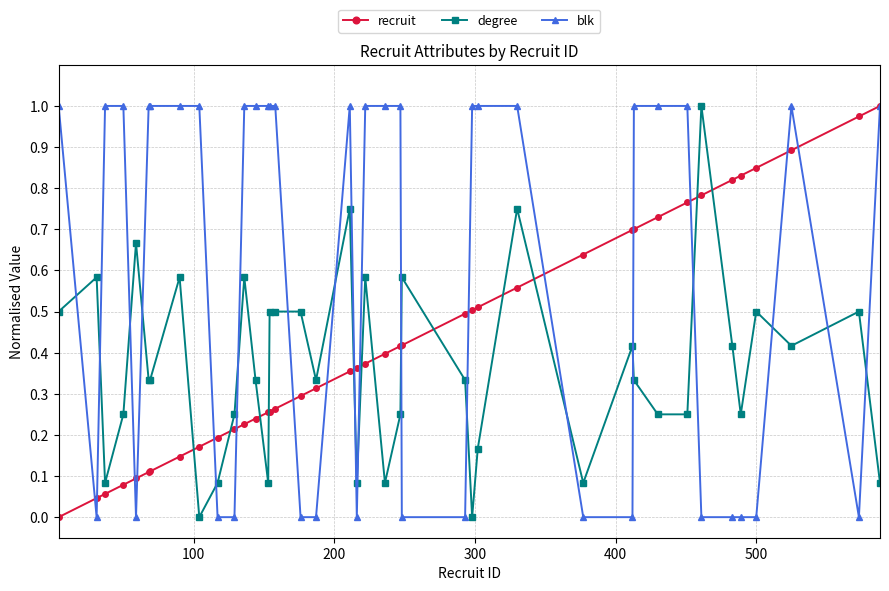

True or false: blk has more than 1 points higher than both neighbors.

True